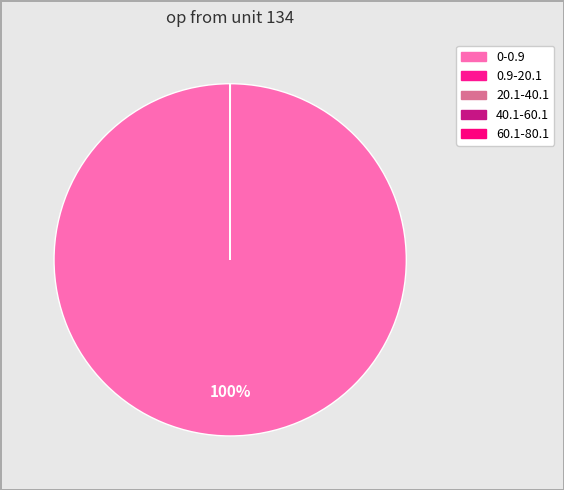

What portion of the pie excludes 0.9-20.1?

100.0%